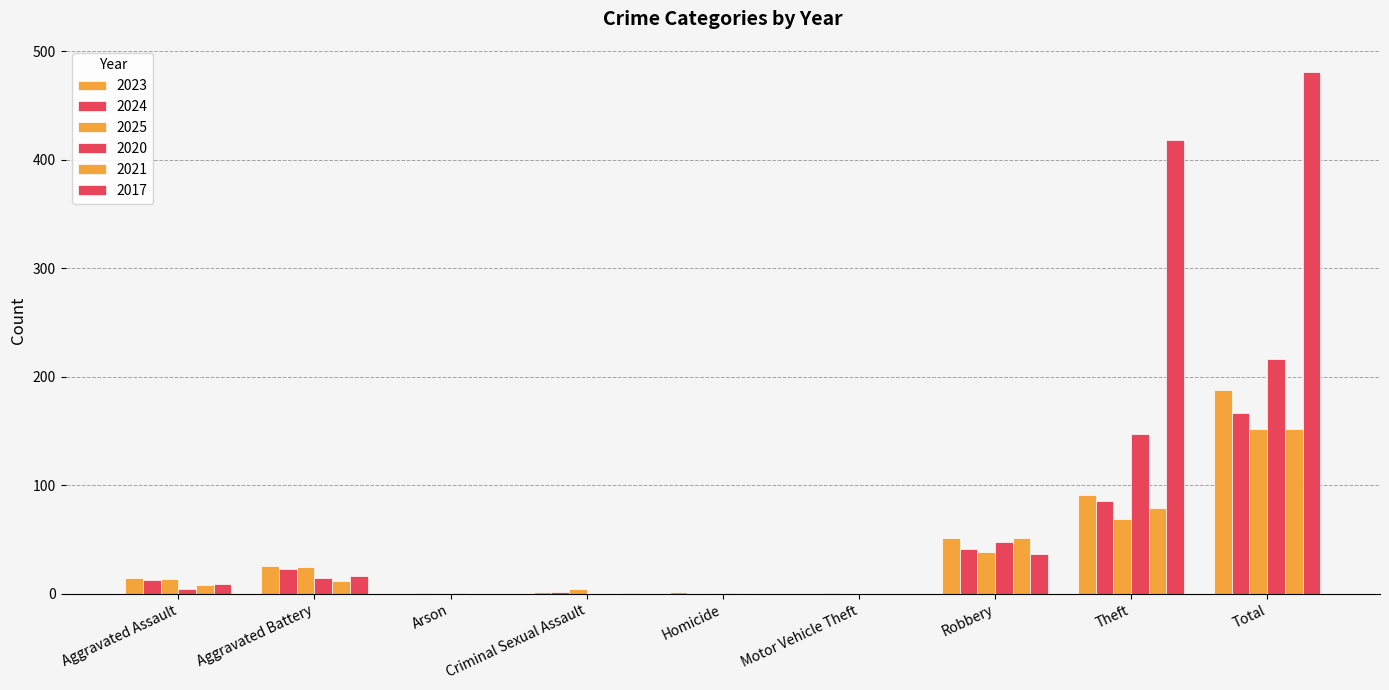

What is the sum of the 2024 values at Aggravated Battery and Theft?

109